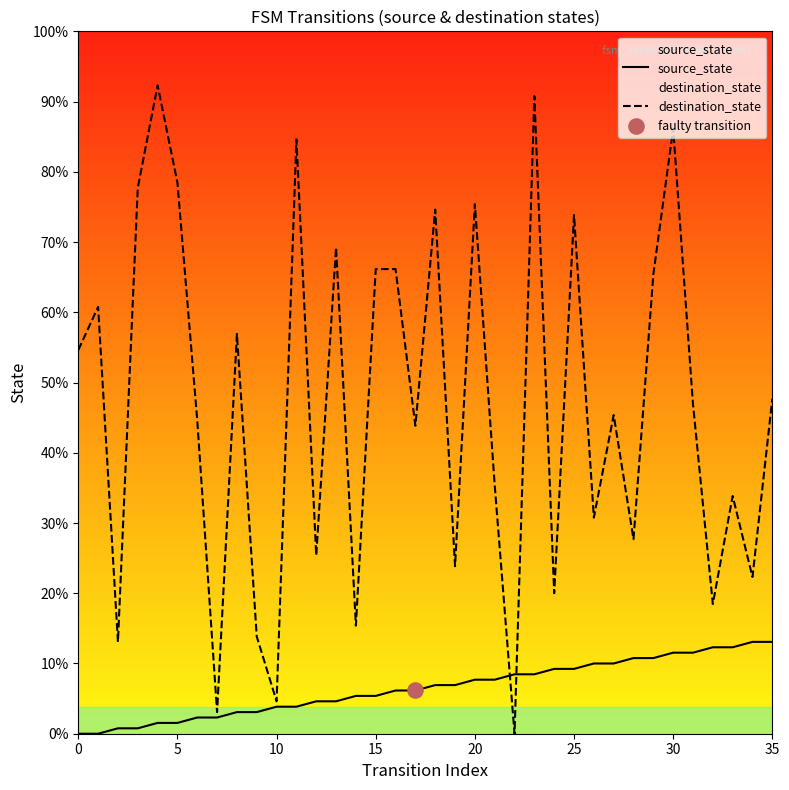

Which series reaches the minimum Y coordinate?

source_state